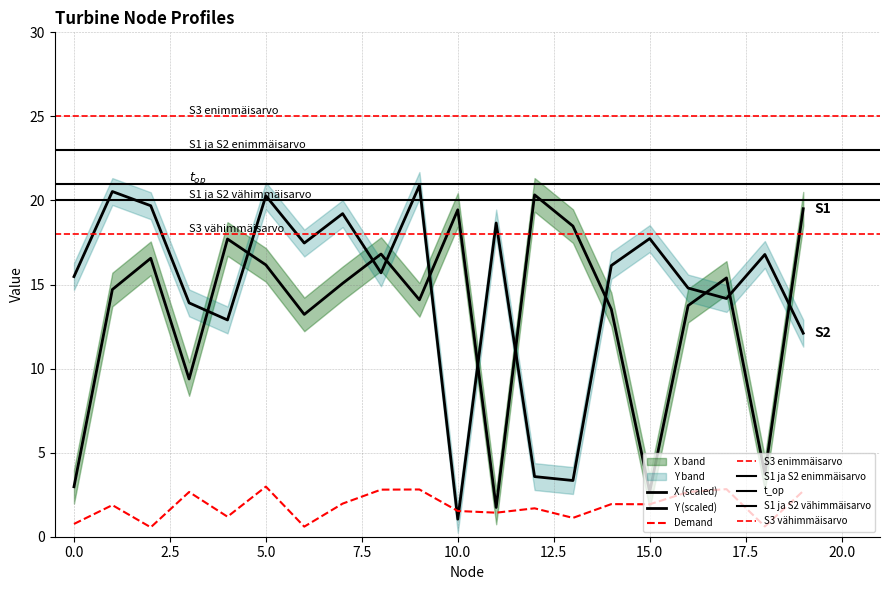

What is the sum of the Y values at 19 and 5?

32.4